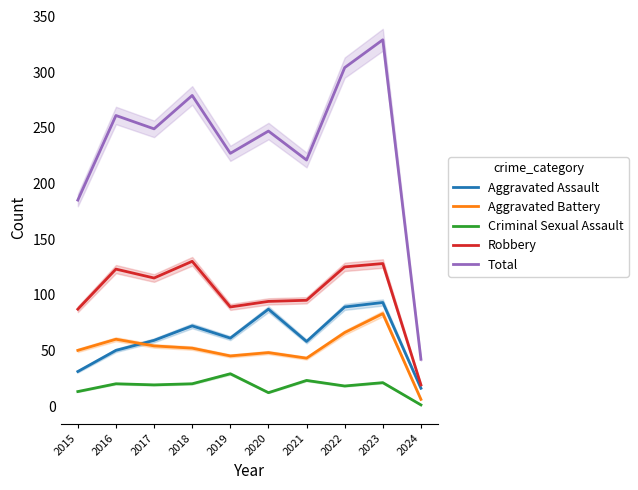

List the labels in order of Total value, smallest first.

2024, 2015, 2021, 2019, 2020, 2017, 2016, 2018, 2022, 2023